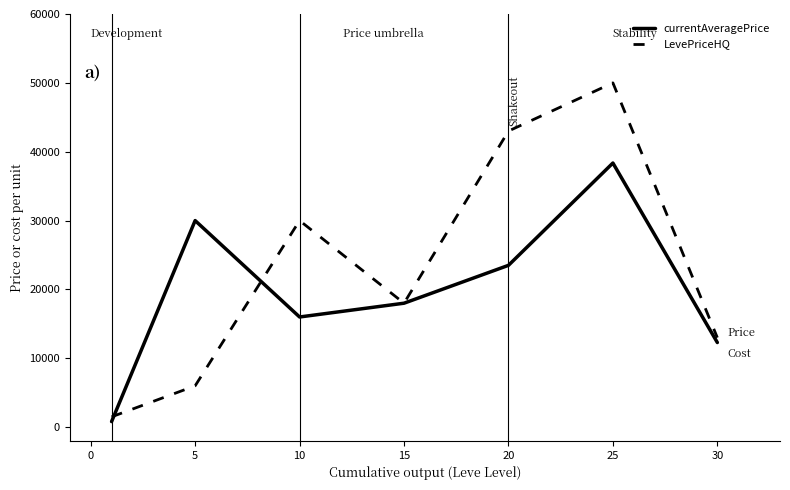

Which series has the largest total across all categories?

LevePriceHQ